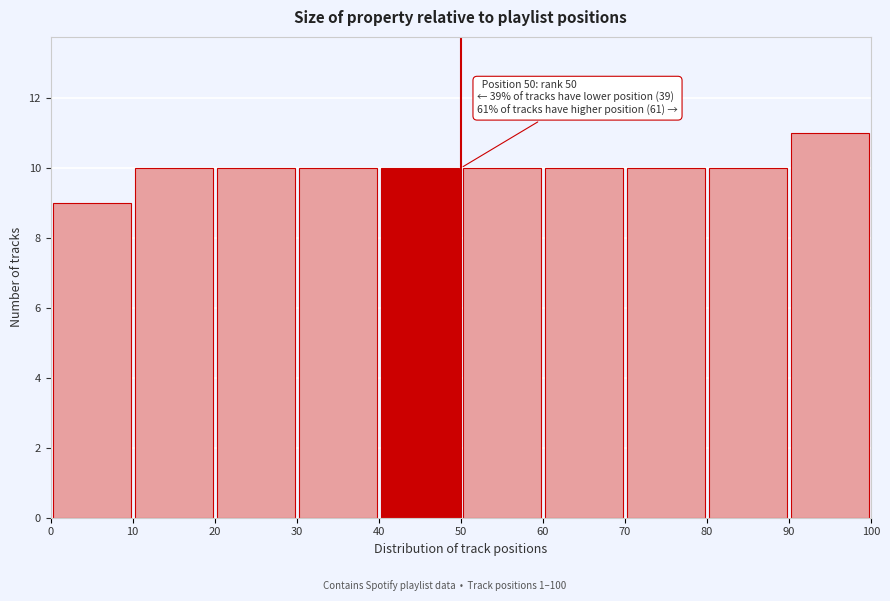

Over which range of the x-axis is the bar tallest?

90 to 100